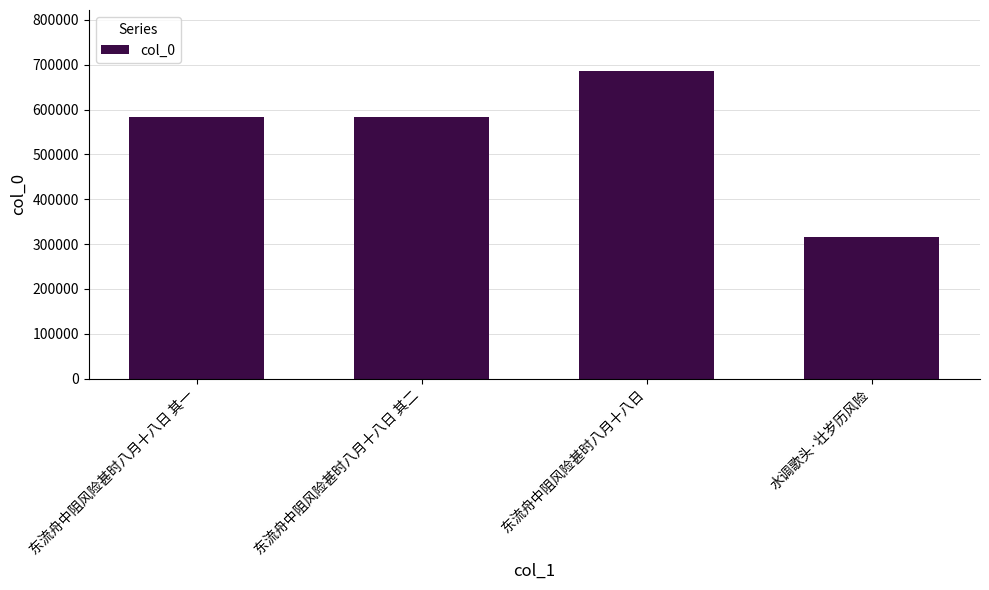

What is the label of the 1st bar from the left?

东流舟中阻风险甚时八月十八日 其一